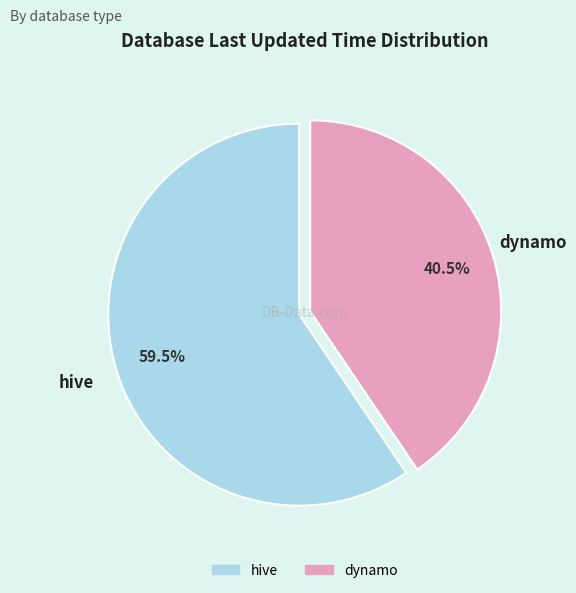

Approximately how many times larger is the value at hive compared to dynamo?

1.5